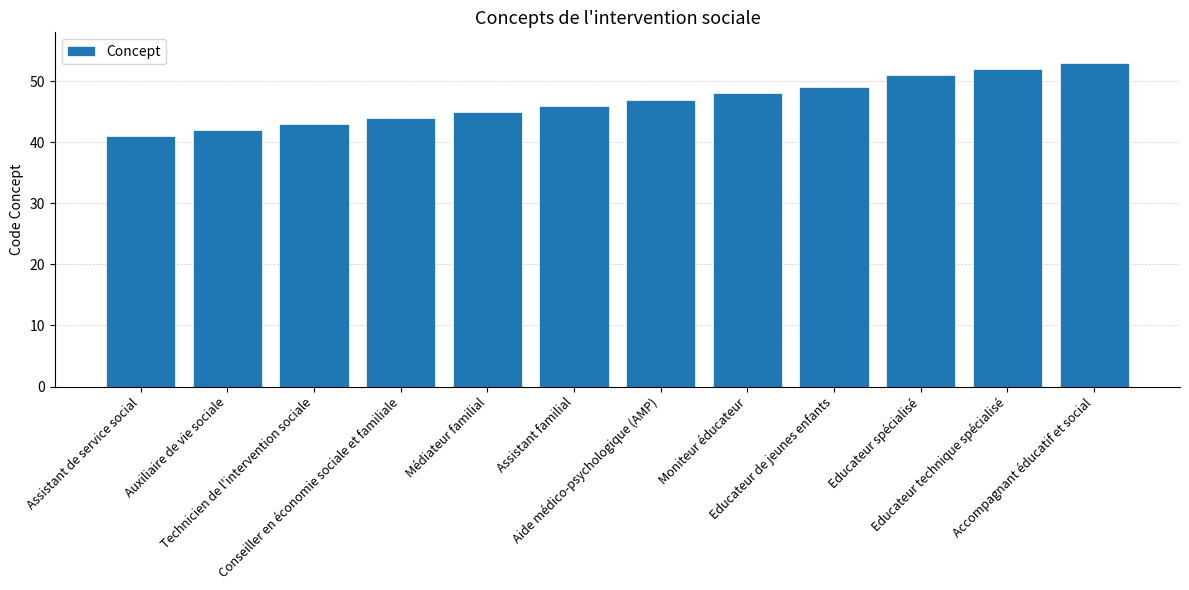

What is the change in value from Assistant familial to Accompagnant éducatif et social?

+7